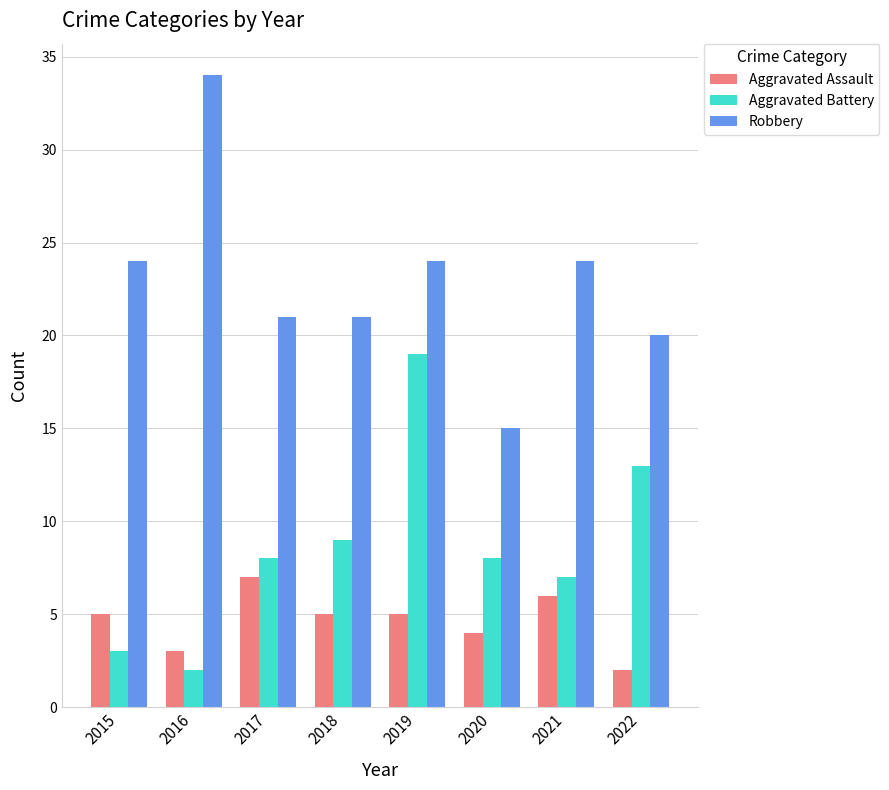

Reading left to right, what are all the values shown in this chart?

Aggravated Assault: 5	3	7	5	5	4	6	2
Aggravated Battery: 3	2	8	9	19	8	7	13
Robbery: 24	34	21	21	24	15	24	20